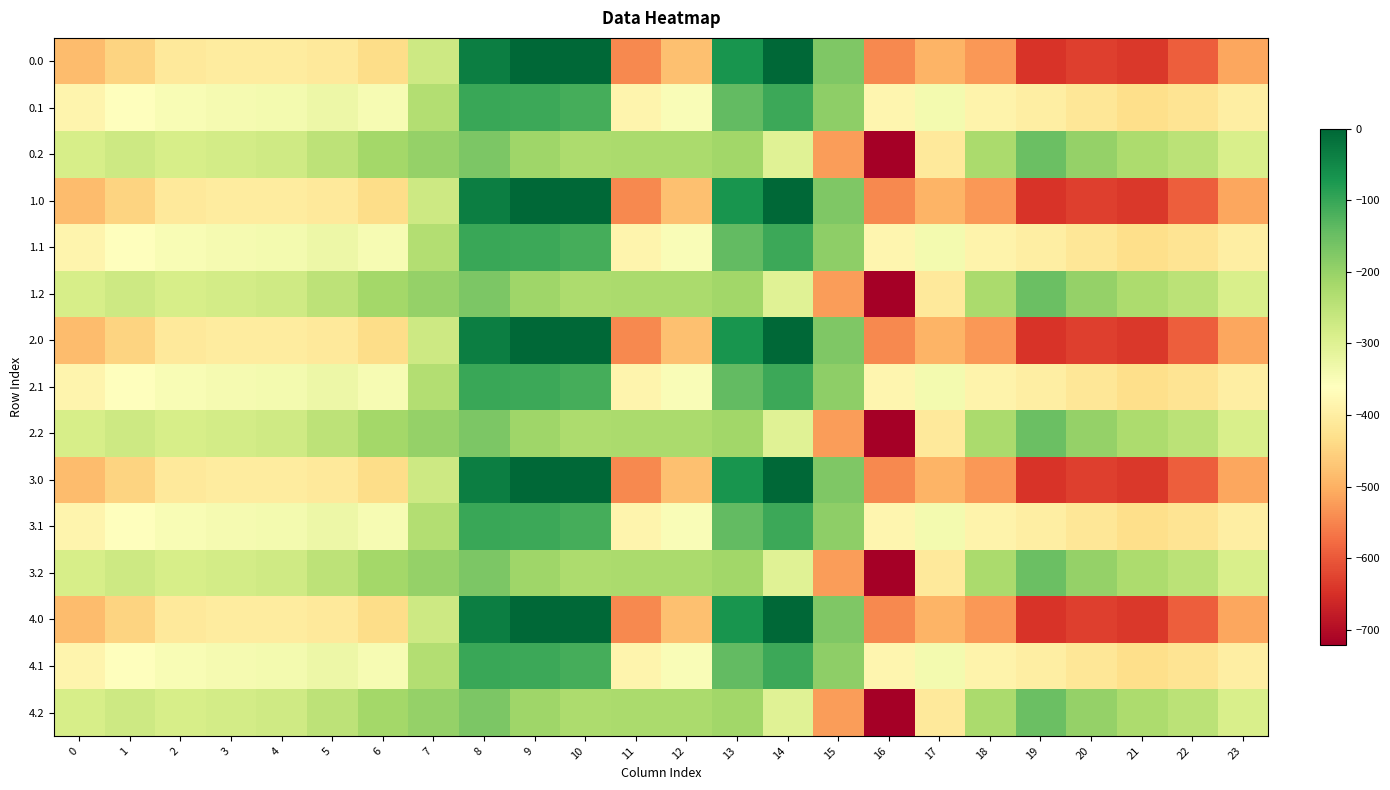

Reading right to left, extract all data points from this chart.

0.0: 23=-511.3	22=-592.3	21=-638.4	20=-629.9	19=-644.5	18=-529.6	17=-493.8	16=-545.4	15=-172.8	14=-0.3	13=-70.2	12=-477.2	11=-544.3	10=0.0	9=0.0	8=-35.0	7=-270.7	6=-435.0	5=-410.8	4=-404.9	3=-404.4	2=-410.3	1=-449.5	0=-482.0
0.1: 23=-399.4	22=-419.9	21=-432.4	20=-414.5	19=-399.7	18=-388.5	17=-340.1	16=-380.5	15=-190.4	14=-105.5	13=-141.2	12=-350.8	11=-384.7	10=-114.0	9=-104.8	8=-102.3	7=-234.9	6=-345.2	5=-329.5	4=-339.6	3=-342.7	2=-347.9	1=-361.1	0=-384.6
0.2: 23=-287.5	22=-247.4	21=-226.4	20=-199.2	19=-151.1	18=-223.1	17=-409.5	16=-721.2	15=-522.2	14=-301.9	13=-212.2	12=-224.3	11=-225.2	10=-228.0	9=-209.6	8=-169.5	7=-199.0	6=-216.4	5=-248.1	4=-274.4	3=-281.0	2=-285.5	1=-272.7	0=-287.1
1.0: 23=-511.3	22=-592.3	21=-638.4	20=-629.9	19=-644.5	18=-529.6	17=-493.8	16=-545.4	15=-172.8	14=-0.3	13=-70.2	12=-477.2	11=-544.3	10=0.0	9=0.0	8=-35.0	7=-270.7	6=-435.0	5=-410.8	4=-404.9	3=-404.4	2=-410.3	1=-449.5	0=-482.0
1.1: 23=-399.4	22=-419.9	21=-432.4	20=-414.5	19=-399.7	18=-388.5	17=-340.1	16=-380.5	15=-190.4	14=-105.5	13=-141.2	12=-350.8	11=-384.7	10=-114.0	9=-104.8	8=-102.3	7=-234.9	6=-345.2	5=-329.5	4=-339.6	3=-342.7	2=-347.9	1=-361.1	0=-384.6
1.2: 23=-287.5	22=-247.4	21=-226.4	20=-199.2	19=-151.1	18=-223.1	17=-409.5	16=-721.2	15=-522.2	14=-301.9	13=-212.2	12=-224.3	11=-225.2	10=-228.0	9=-209.6	8=-169.5	7=-199.0	6=-216.4	5=-248.1	4=-274.4	3=-281.0	2=-285.5	1=-272.7	0=-287.1
2.0: 23=-511.3	22=-592.3	21=-638.4	20=-629.9	19=-644.5	18=-529.6	17=-493.8	16=-545.4	15=-172.8	14=-0.3	13=-70.2	12=-477.2	11=-544.3	10=0.0	9=0.0	8=-35.0	7=-270.7	6=-435.0	5=-410.8	4=-404.9	3=-404.4	2=-410.3	1=-449.5	0=-482.0
2.1: 23=-399.4	22=-419.9	21=-432.4	20=-414.5	19=-399.7	18=-388.5	17=-340.1	16=-380.5	15=-190.4	14=-105.5	13=-141.2	12=-350.8	11=-384.7	10=-114.0	9=-104.8	8=-102.3	7=-234.9	6=-345.2	5=-329.5	4=-339.6	3=-342.7	2=-347.9	1=-361.1	0=-384.6
2.2: 23=-287.5	22=-247.4	21=-226.4	20=-199.2	19=-151.1	18=-223.1	17=-409.5	16=-721.2	15=-522.2	14=-301.9	13=-212.2	12=-224.3	11=-225.2	10=-228.0	9=-209.6	8=-169.5	7=-199.0	6=-216.4	5=-248.1	4=-274.4	3=-281.0	2=-285.5	1=-272.7	0=-287.1
3.0: 23=-511.3	22=-592.3	21=-638.4	20=-629.9	19=-644.5	18=-529.6	17=-493.8	16=-545.4	15=-172.8	14=-0.3	13=-70.2	12=-477.2	11=-544.3	10=0.0	9=0.0	8=-35.0	7=-270.7	6=-435.0	5=-410.8	4=-404.9	3=-404.4	2=-410.3	1=-449.5	0=-482.0
3.1: 23=-399.4	22=-419.9	21=-432.4	20=-414.5	19=-399.7	18=-388.5	17=-340.1	16=-380.5	15=-190.4	14=-105.5	13=-141.2	12=-350.8	11=-384.7	10=-114.0	9=-104.8	8=-102.3	7=-234.9	6=-345.2	5=-329.5	4=-339.6	3=-342.7	2=-347.9	1=-361.1	0=-384.6
3.2: 23=-287.5	22=-247.4	21=-226.4	20=-199.2	19=-151.1	18=-223.1	17=-409.5	16=-721.2	15=-522.2	14=-301.9	13=-212.2	12=-224.3	11=-225.2	10=-228.0	9=-209.6	8=-169.5	7=-199.0	6=-216.4	5=-248.1	4=-274.4	3=-281.0	2=-285.5	1=-272.7	0=-287.1
4.0: 23=-511.3	22=-592.3	21=-638.4	20=-629.9	19=-644.5	18=-529.6	17=-493.8	16=-545.4	15=-172.8	14=-0.3	13=-70.2	12=-477.2	11=-544.3	10=0.0	9=0.0	8=-35.0	7=-270.7	6=-435.0	5=-410.8	4=-404.9	3=-404.4	2=-410.3	1=-449.5	0=-482.0
4.1: 23=-399.4	22=-419.9	21=-432.4	20=-414.5	19=-399.7	18=-388.5	17=-340.1	16=-380.5	15=-190.4	14=-105.5	13=-141.2	12=-350.8	11=-384.7	10=-114.0	9=-104.8	8=-102.3	7=-234.9	6=-345.2	5=-329.5	4=-339.6	3=-342.7	2=-347.9	1=-361.1	0=-384.6
4.2: 23=-287.5	22=-247.4	21=-226.4	20=-199.2	19=-151.1	18=-223.1	17=-409.5	16=-721.2	15=-522.2	14=-301.9	13=-212.2	12=-224.3	11=-225.2	10=-228.0	9=-209.6	8=-169.5	7=-199.0	6=-216.4	5=-248.1	4=-274.4	3=-281.0	2=-285.5	1=-272.7	0=-287.1